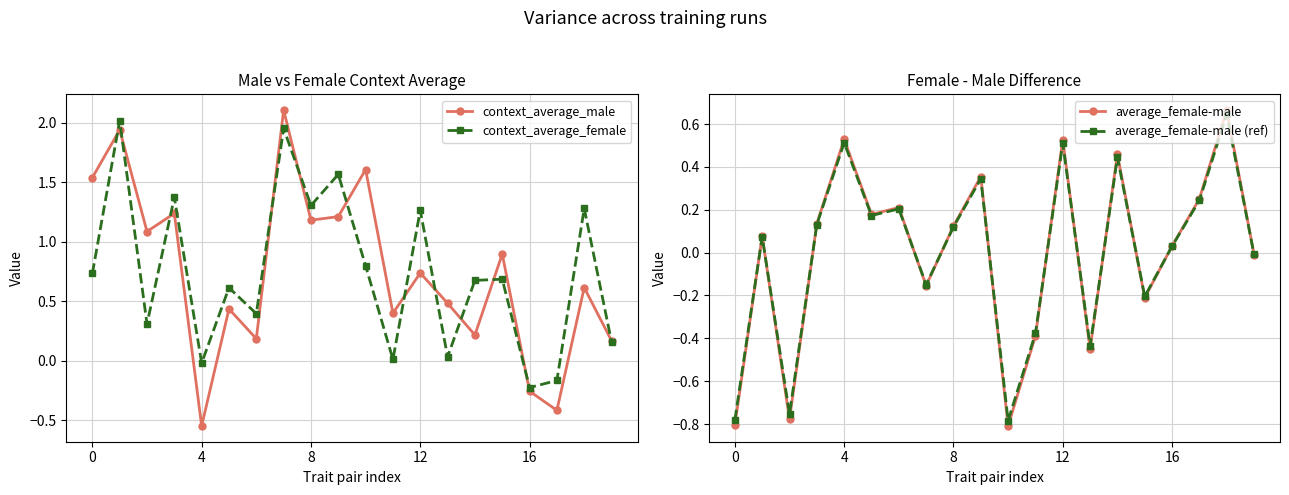

True or false: average_female-male (ref) and context_average_male intersect in this chart.

True